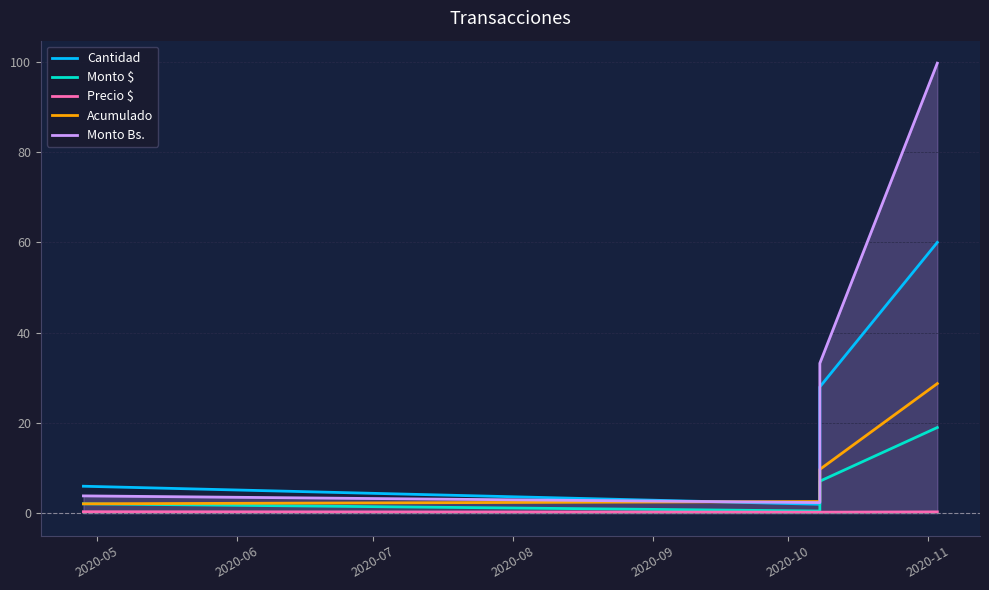

What is the difference between the second highest and second lowest values in the Acumulado series?

7.1